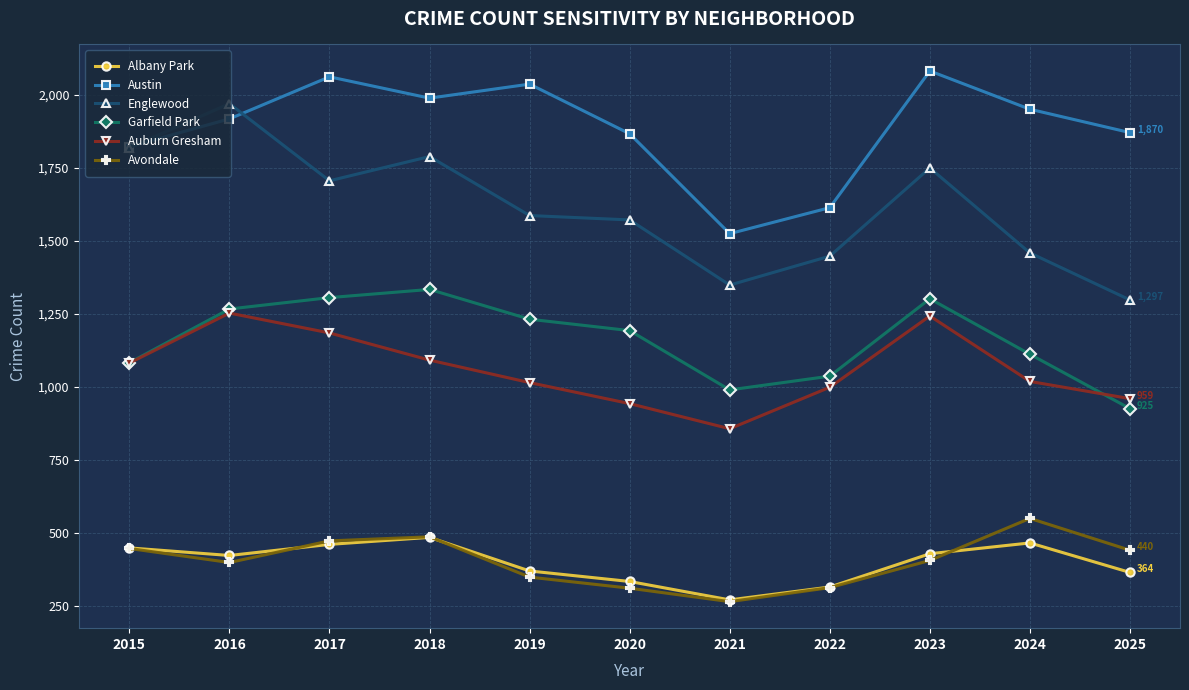

At which label does Englewood first exceed 1586?

2015